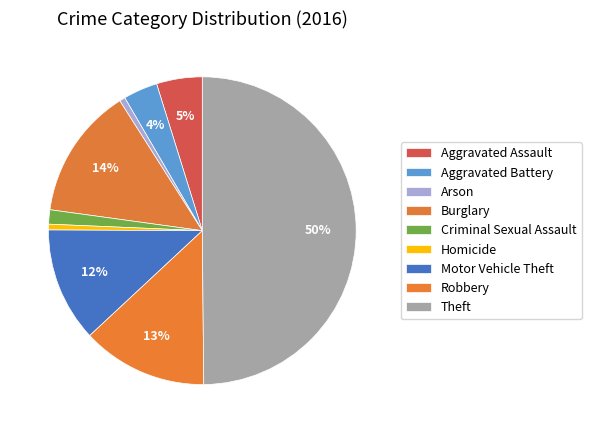

To the nearest percent, what percentage of the pie is Robbery?

13%